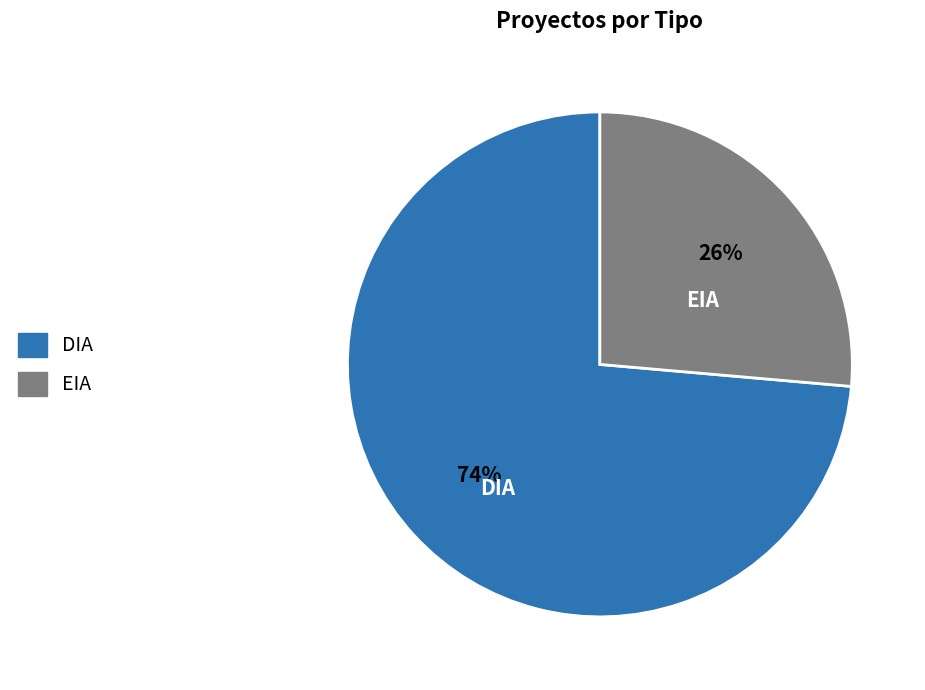

Do EIA and DIA together represent more than half of the pie?

Yes